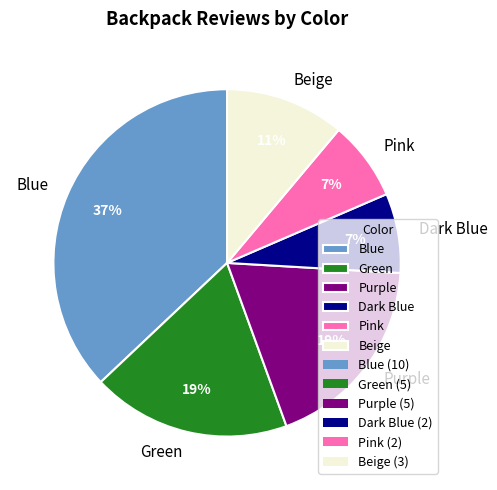

Combined, do Blue and Pink account for over 50%?

No